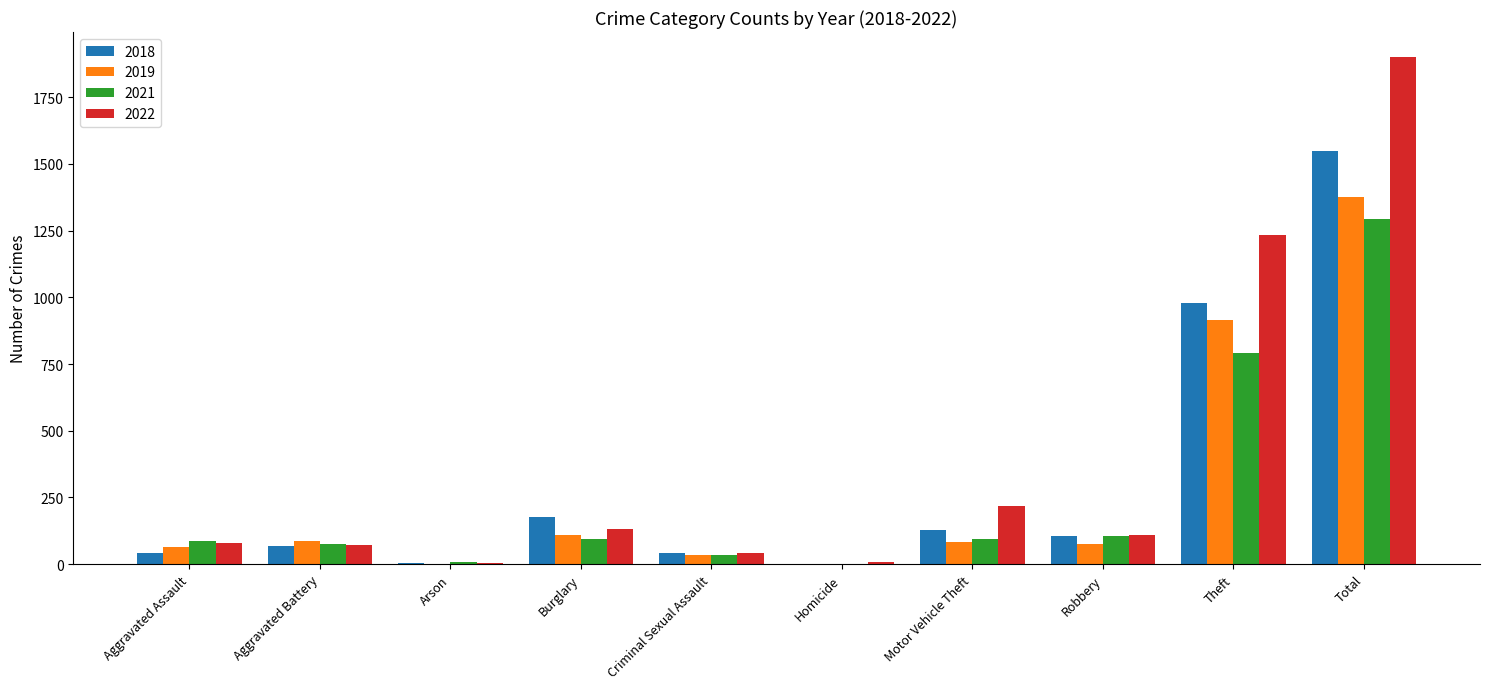

What is the total value across all series at Aggravated Assault?

272